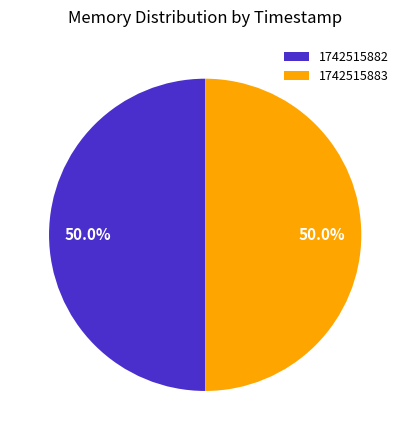

Is it true that 1742515882 is 50% of the pie?

True